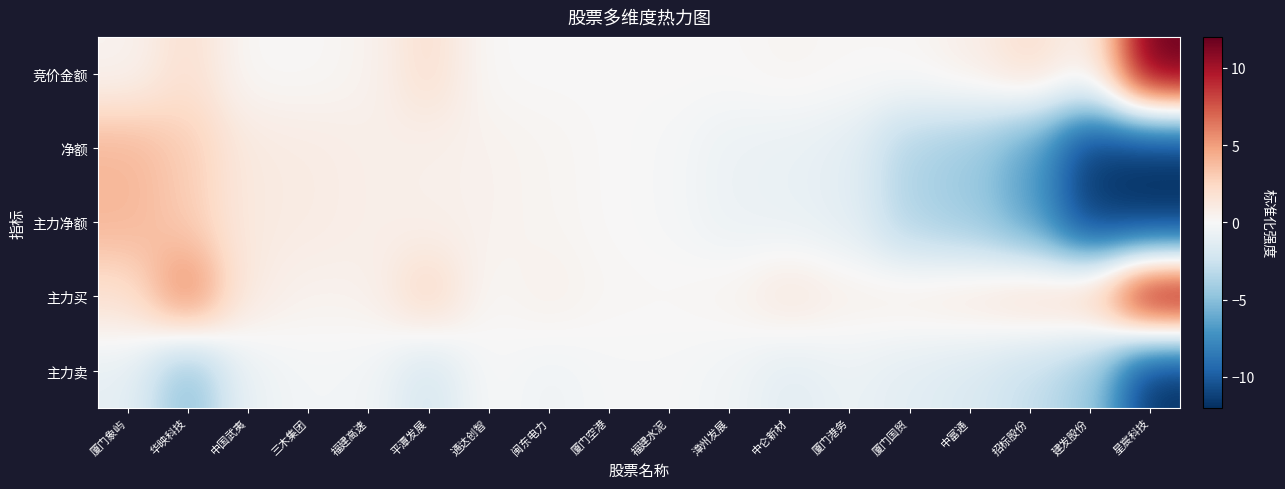

How many series are shown in this chart?

5